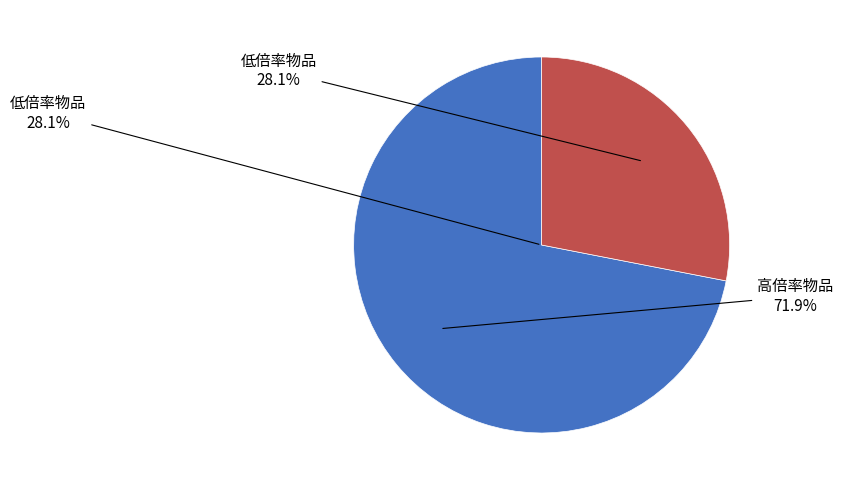

Is there a majority slice in this chart?

No